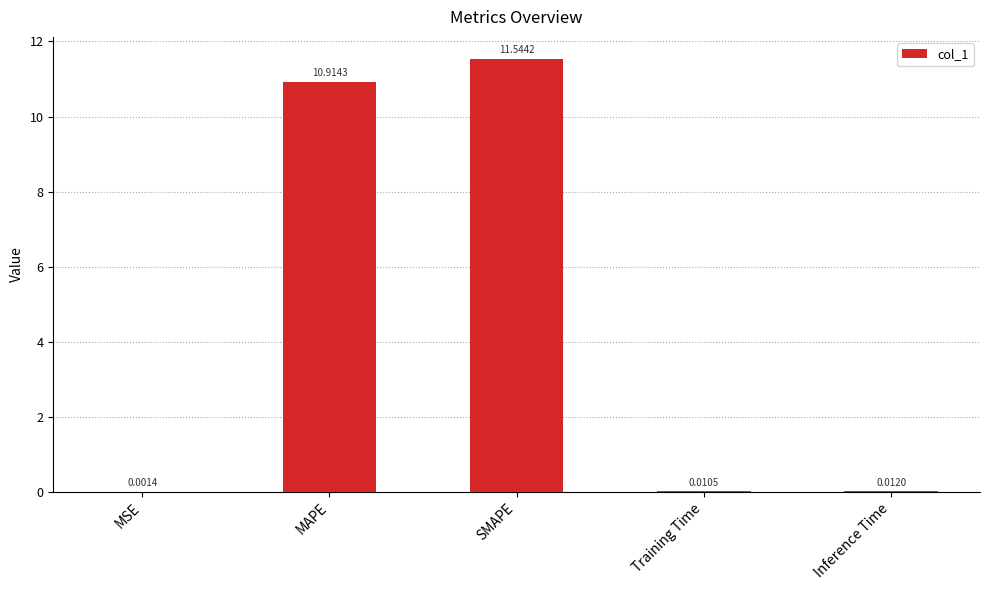

Is it true that the value at SMAPE is 4.6?

False